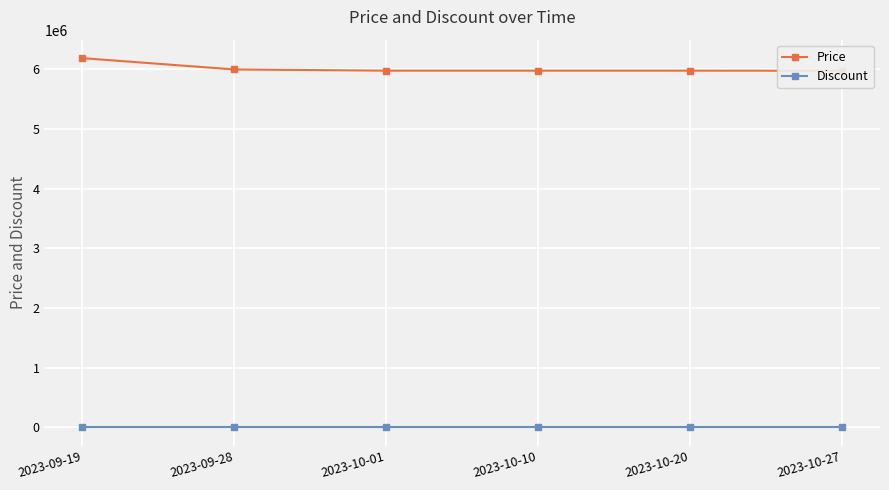

What is the total value across all series at 2023-10-27?

5978000